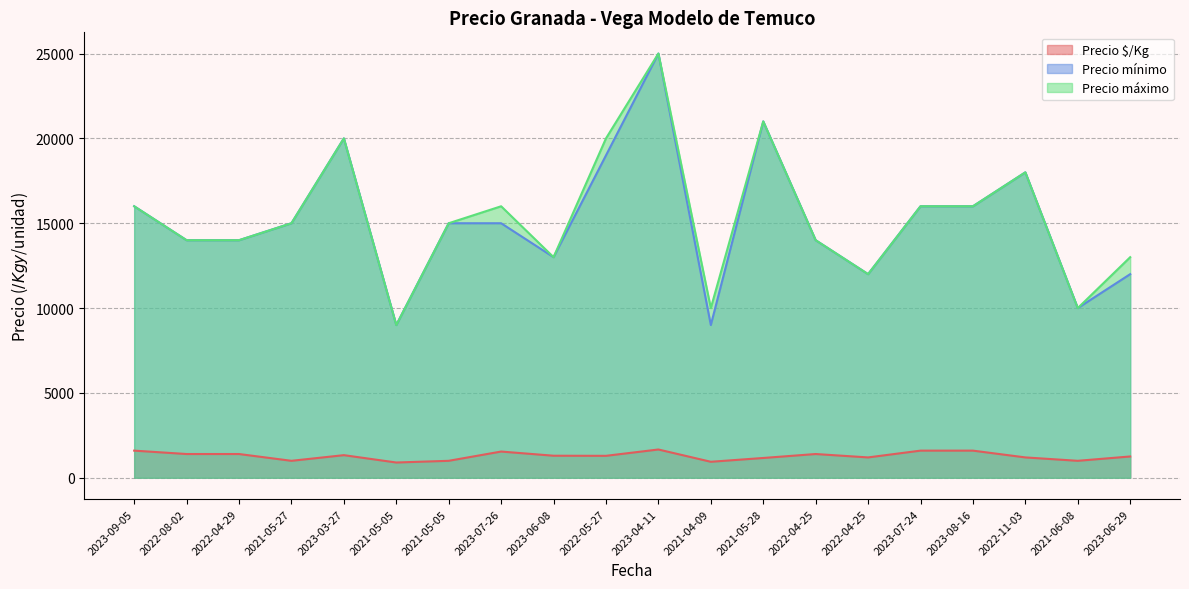

Rank the series at 2023-07-24 from lowest to highest value.

Precio $/Kg, Precio mínimo, Precio máximo